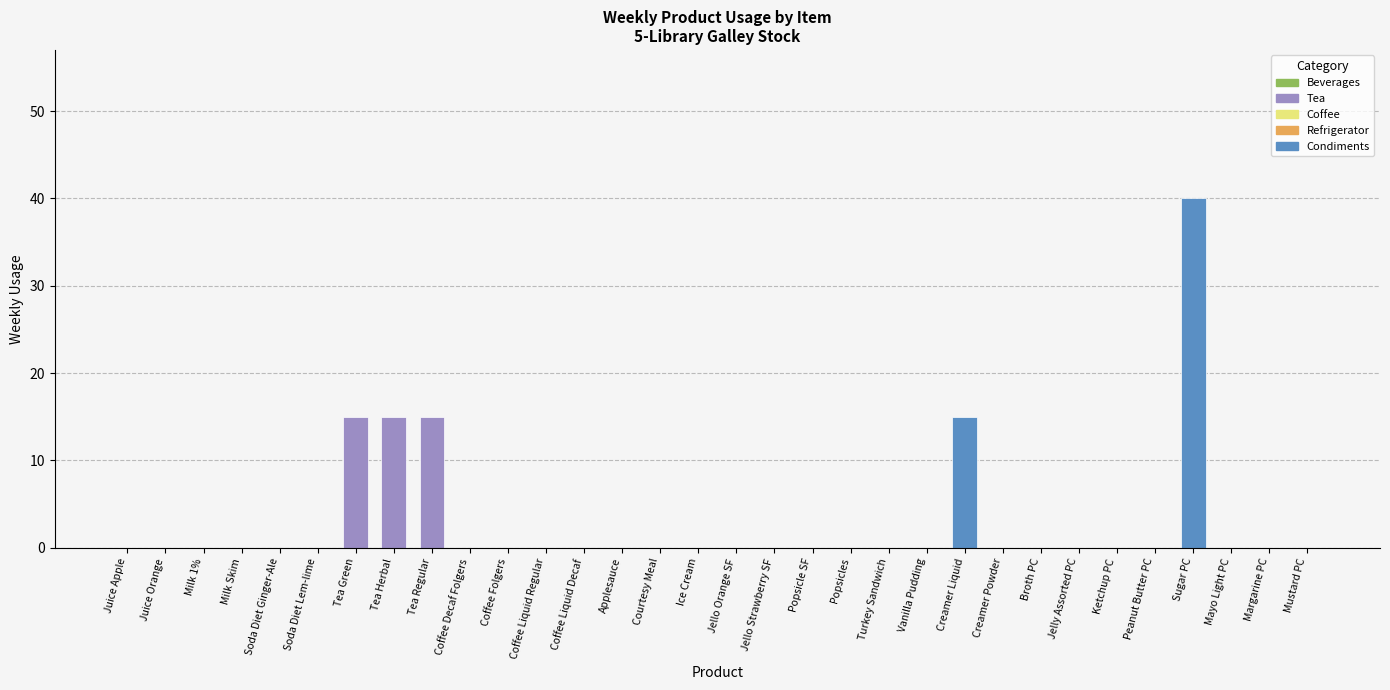

Does the chart contain stacked bars?

No